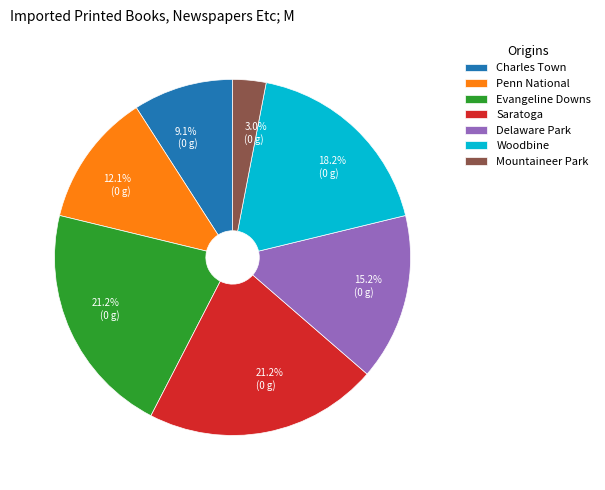

Between Penn National and Evangeline Downs, which is larger?

Evangeline Downs